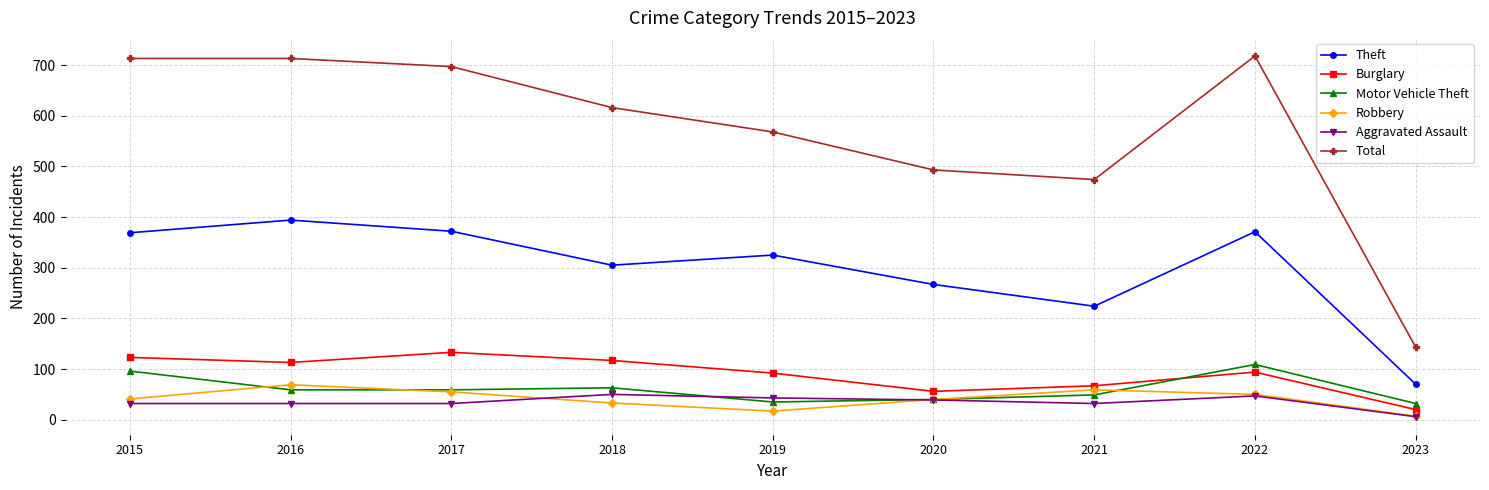

Which series has the largest total across all categories?

Total